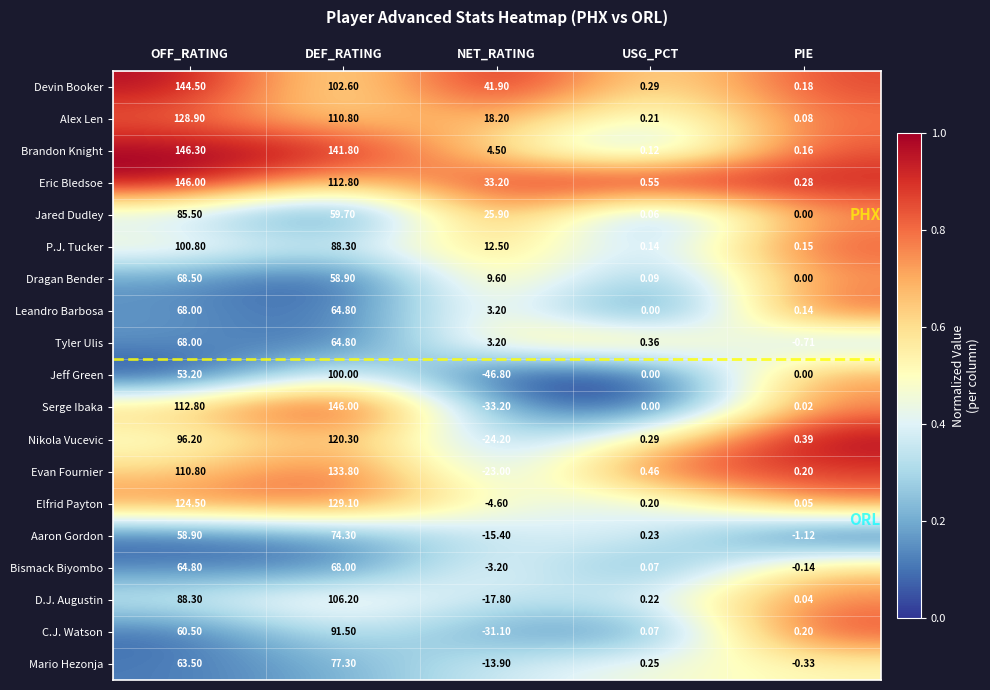

At which label does Mario Hezonja first exceed 0?

OFF_RATING